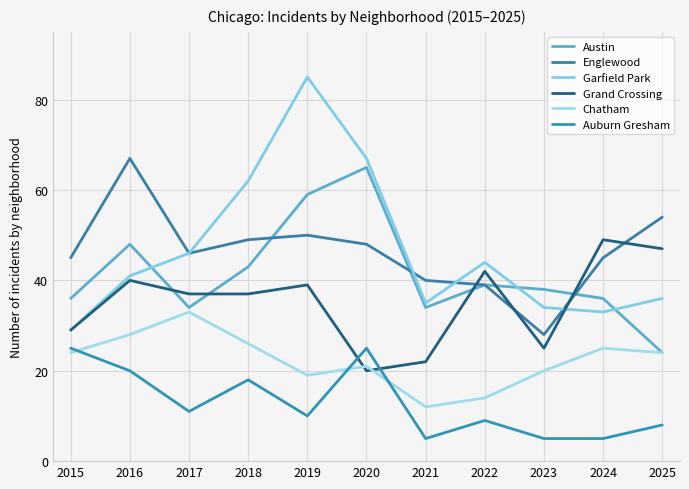

Between which two adjacent categories do Englewood and Grand Crossing first intersect?

2021 and 2022